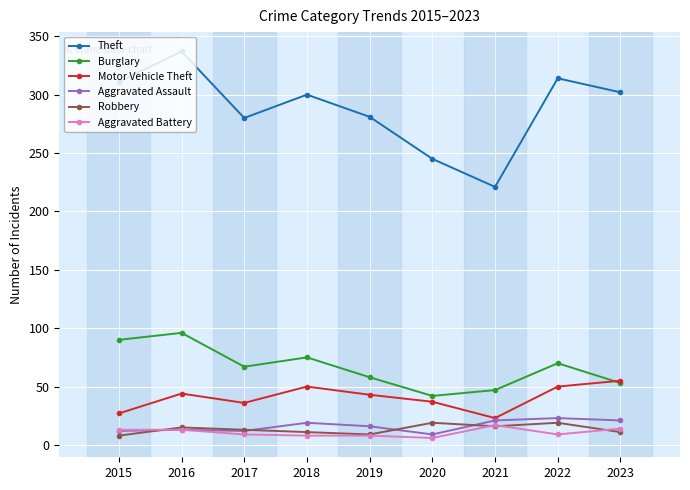

What is the greatest value displayed?

337